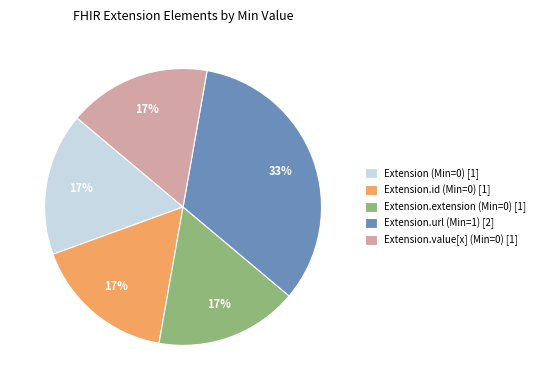

What percentage is the Extension.url (Min=1) [2] slice, to the nearest percent?

33%